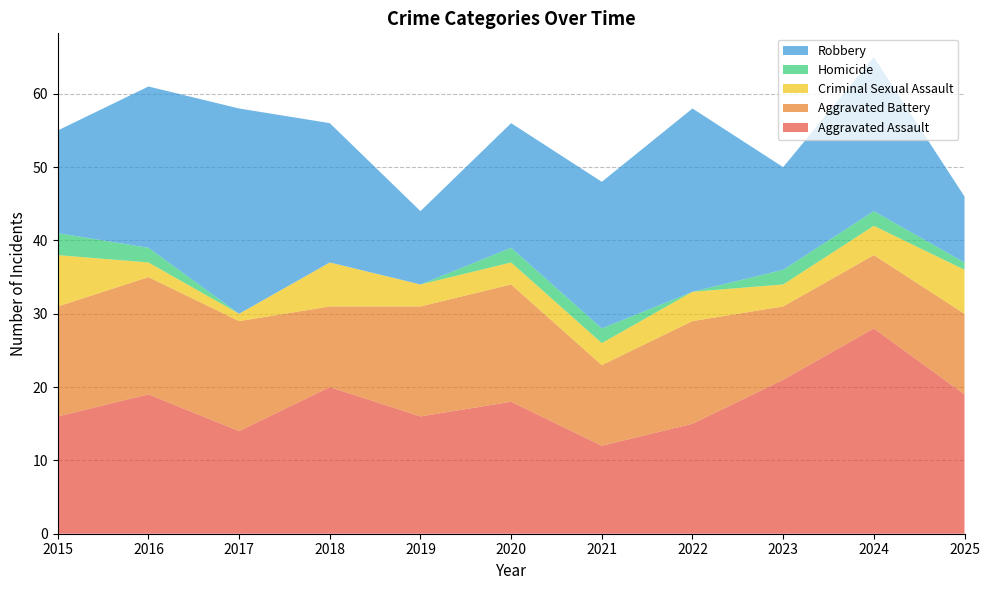

Reading left to right, list all the values displayed in this chart.

Aggravated Assault: 16	19	14	20	16	18	12	15	21	28	19
Aggravated Battery: 15	16	15	11	15	16	11	14	10	10	11
Criminal Sexual Assault: 7	2	1	6	3	3	3	4	3	4	6
Homicide: 3	2	0	0	0	2	2	0	2	2	1
Robbery: 14	22	28	19	10	17	20	25	14	21	9